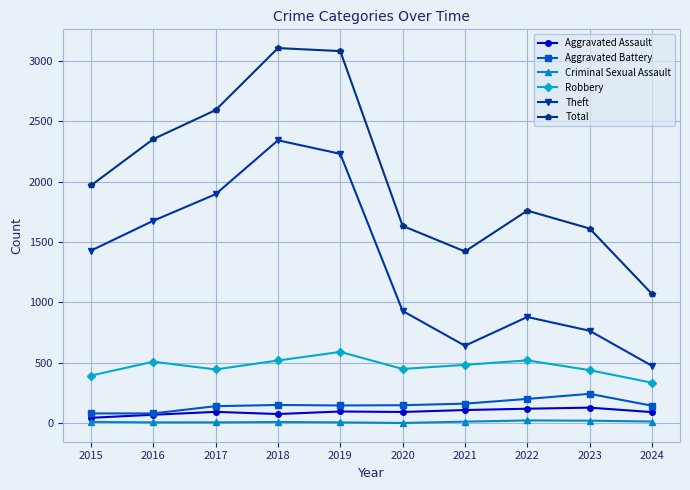

Which series has the widest spread of values?

Total